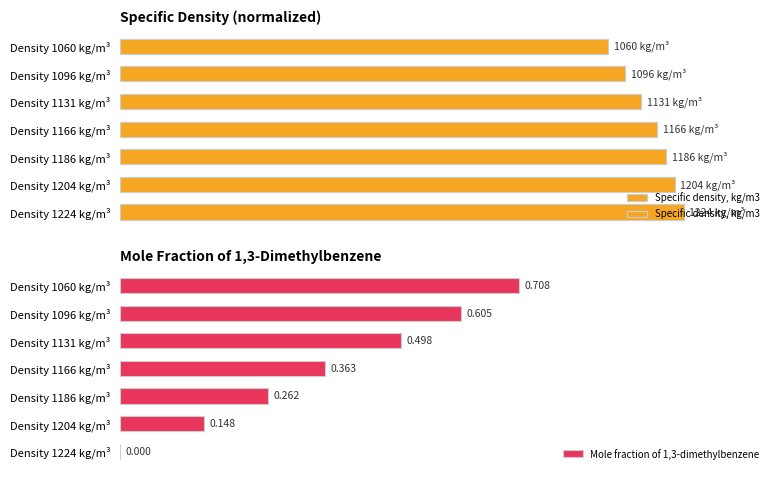

How many values in the Mole fraction of 1,3-dimethylbenzene series exceed 0?

6